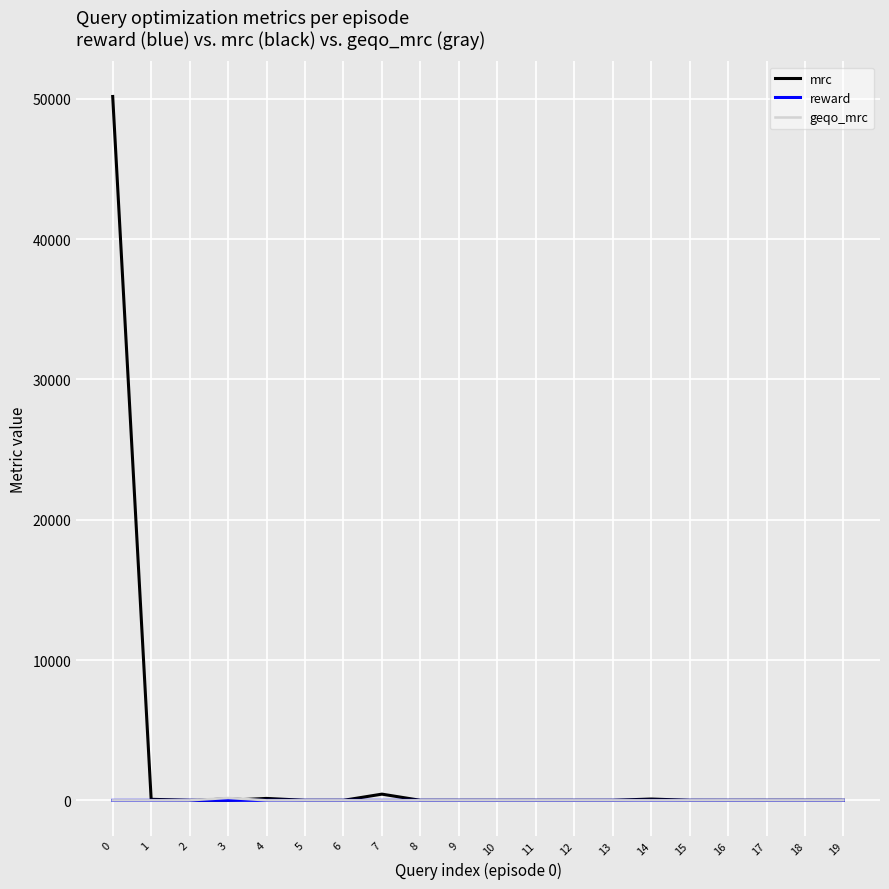

What is the difference between the maximum and second lowest values in the geqo_mrc series?

168.5